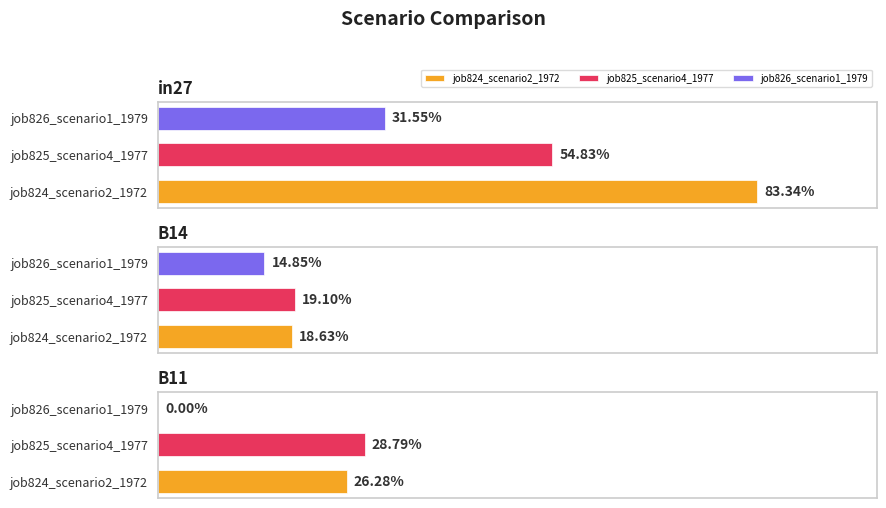

Reading right to left, transcribe all the data shown in this chart.

job824_scenario2_1972: B11=0.3	B14=0.2	in27=0.8
job825_scenario4_1977: B11=0.3	B14=0.2	in27=0.5
job826_scenario1_1979: B11=0.0	B14=0.1	in27=0.3